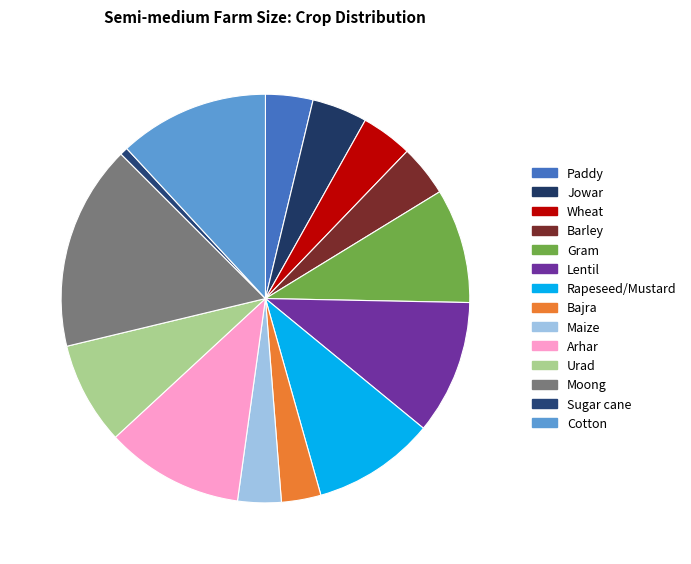

Is there any slice that represents more than half of the pie?

No